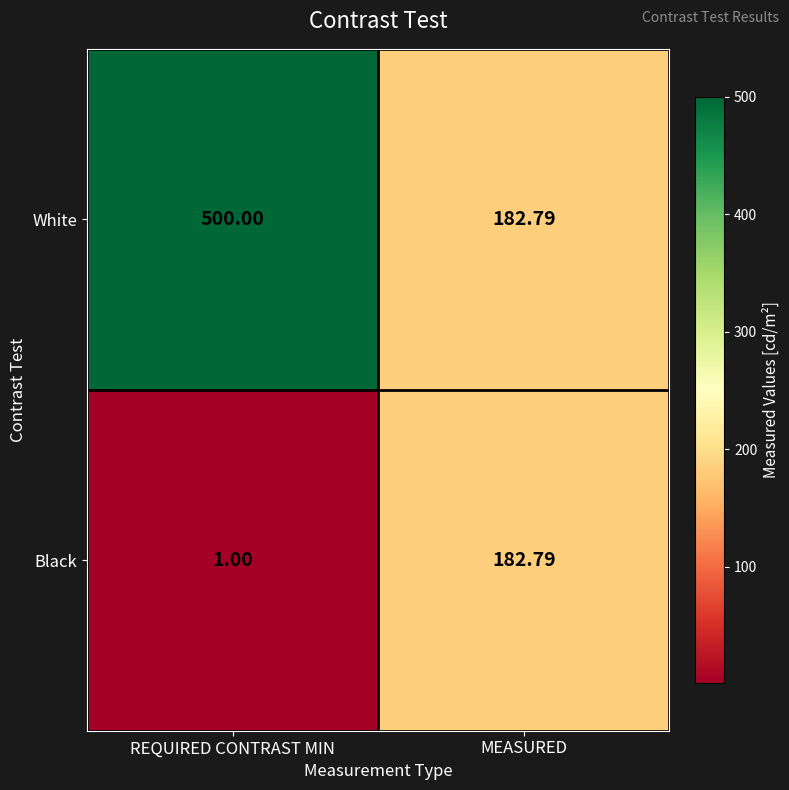

Rank the series by their average value, from lowest to highest.

Black, White